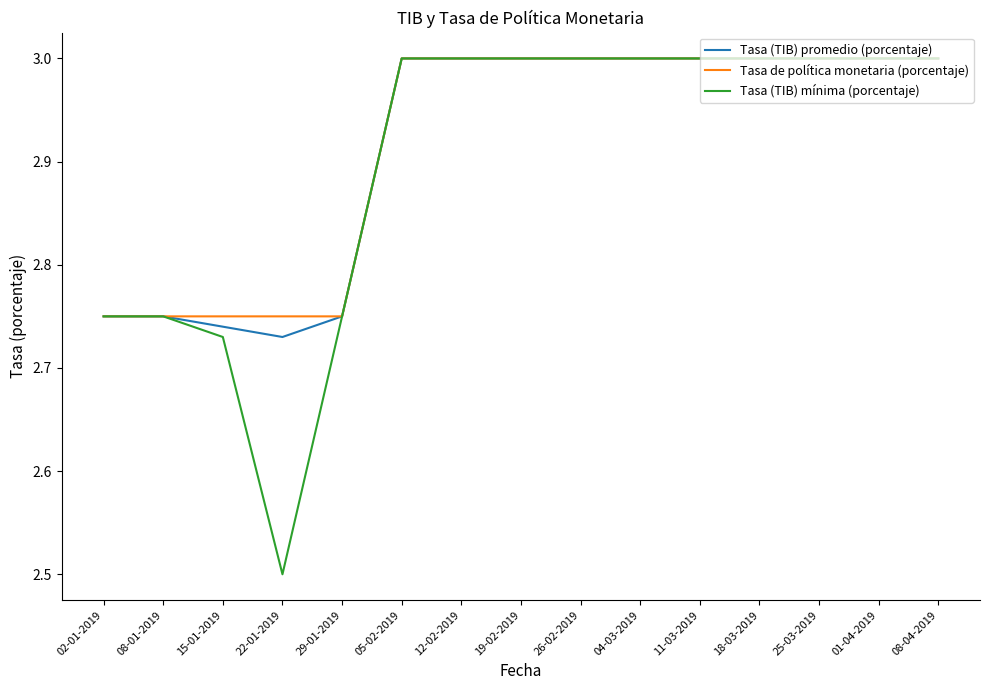

What is the highest value of the Tasa (TIB) promedio (porcentaje) series?

3.0